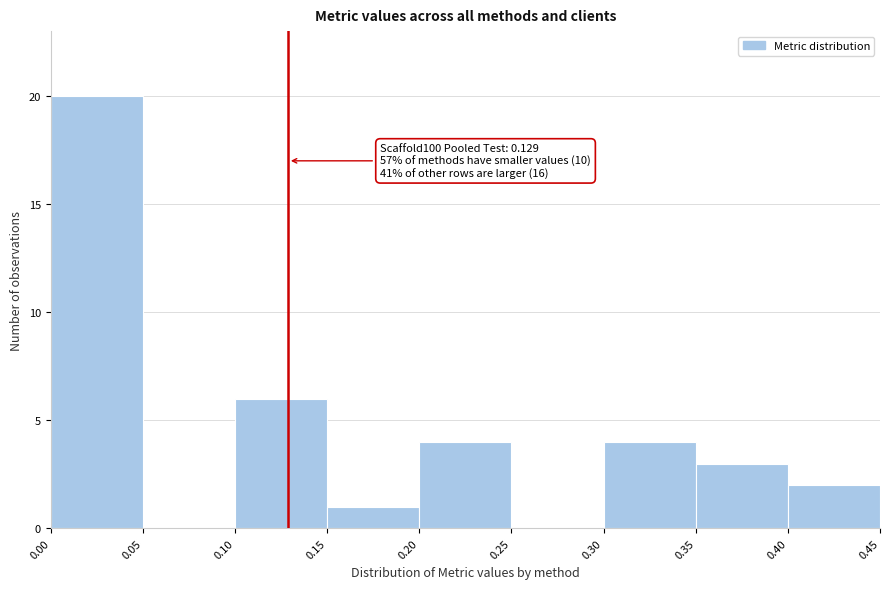

Over which range of the x-axis is the bar tallest?

0.00 to 0.05